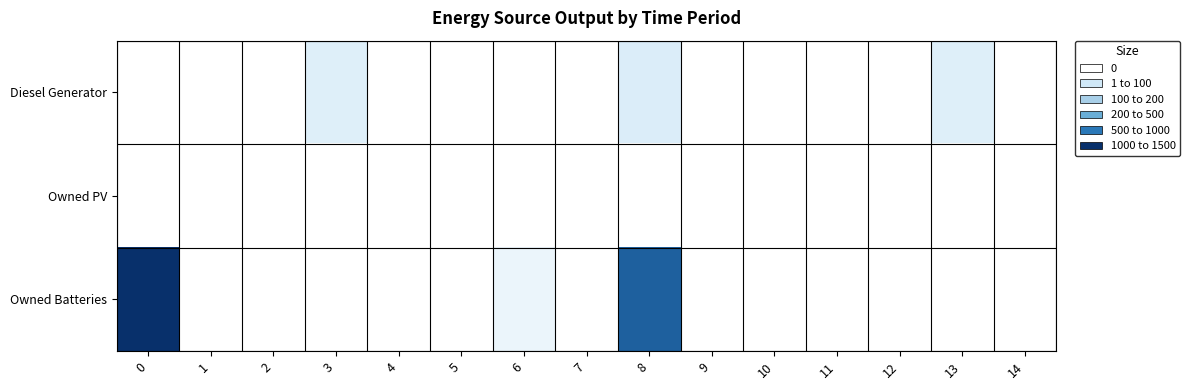

Reading left to right, extract all data points from this chart.

Diesel Generator: 0=0	1=0	2=0	3=182	4=0	5=0	6=0	7=0	8=197	9=0	10=0	11=0	12=0	13=182	14=0
Owned PV: 0=0	1=0	2=0	3=0	4=0	5=0	6=0	7=0	8=0	9=0	10=0	11=0	12=0	13=0	14=0
Owned Batteries: 0=1321	1=0	2=0	3=0	4=0	5=0	6=113	7=0	8=1144	9=0	10=0	11=0	12=0	13=0	14=0